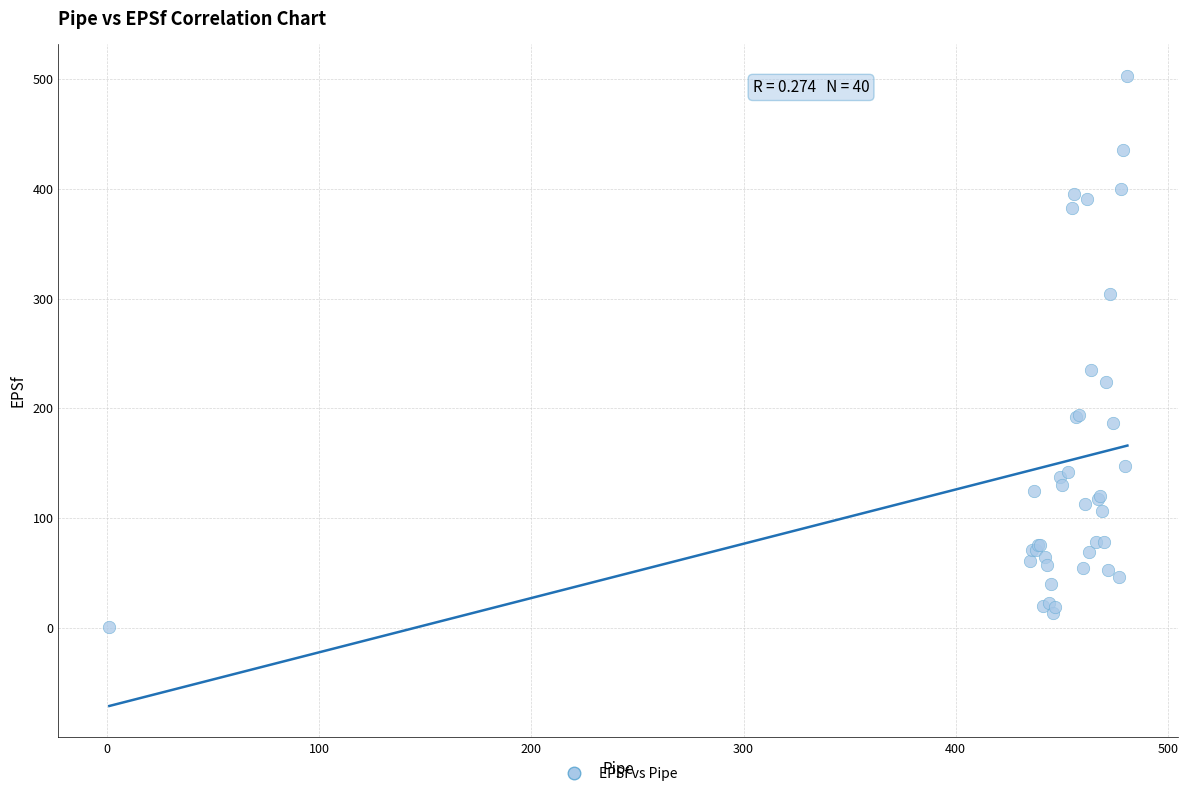

What Y value in the scatter plot is closest to 252?

234.7